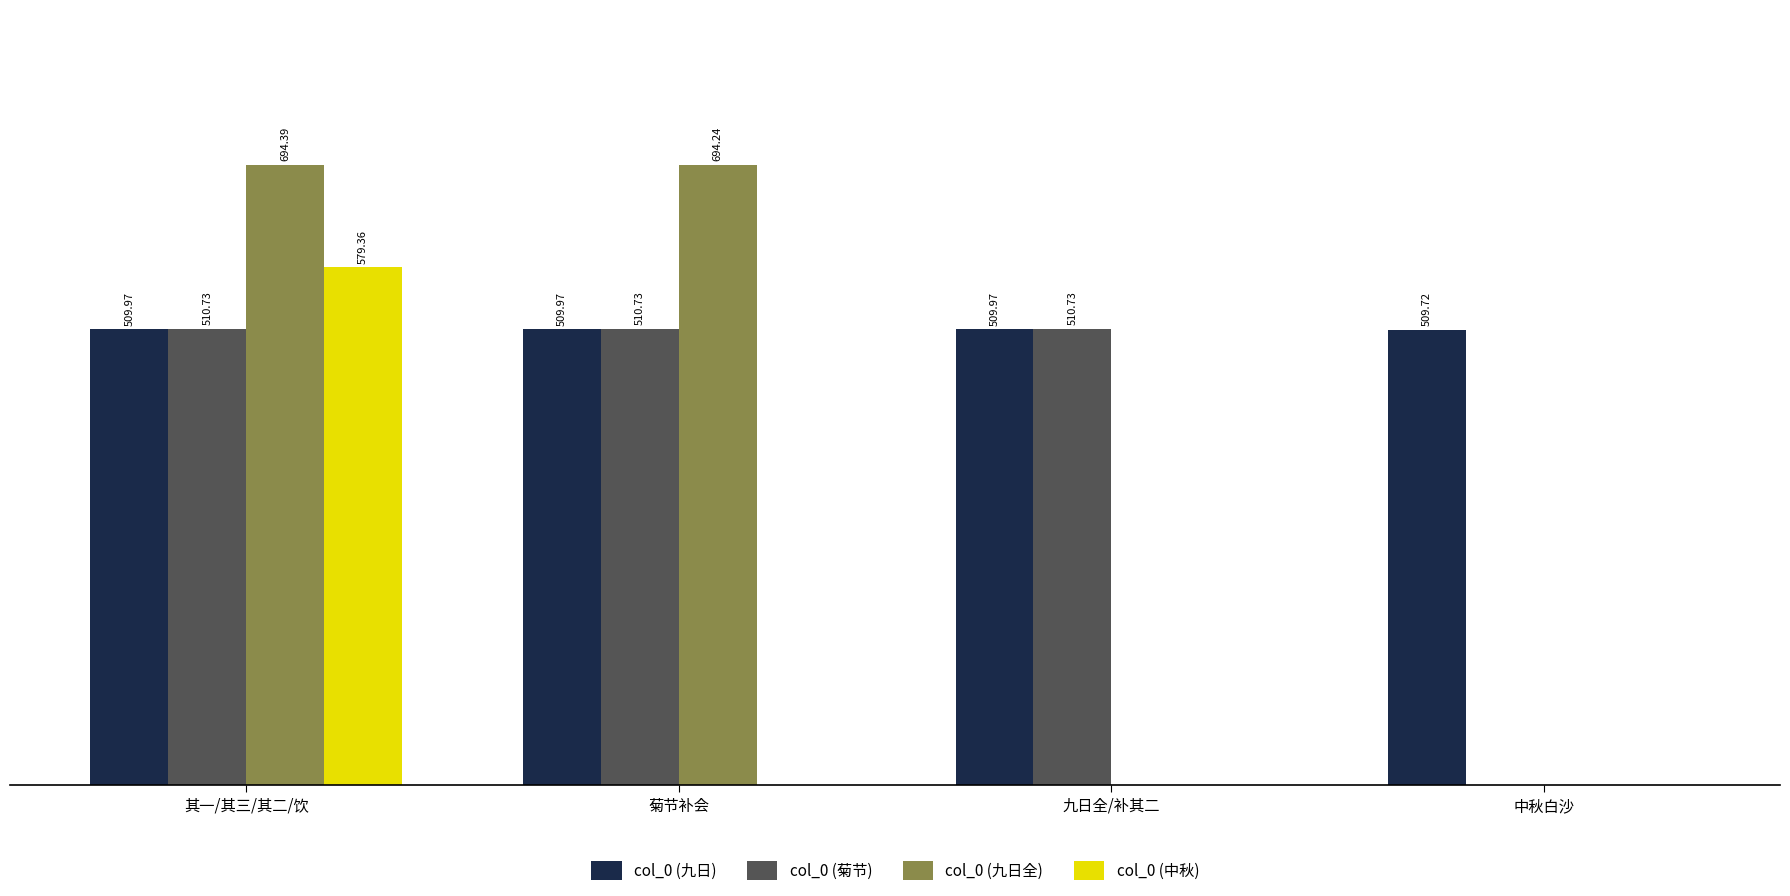

At which label does col_0 (菊节) first exceed 510?

其一/其三/其二/饮